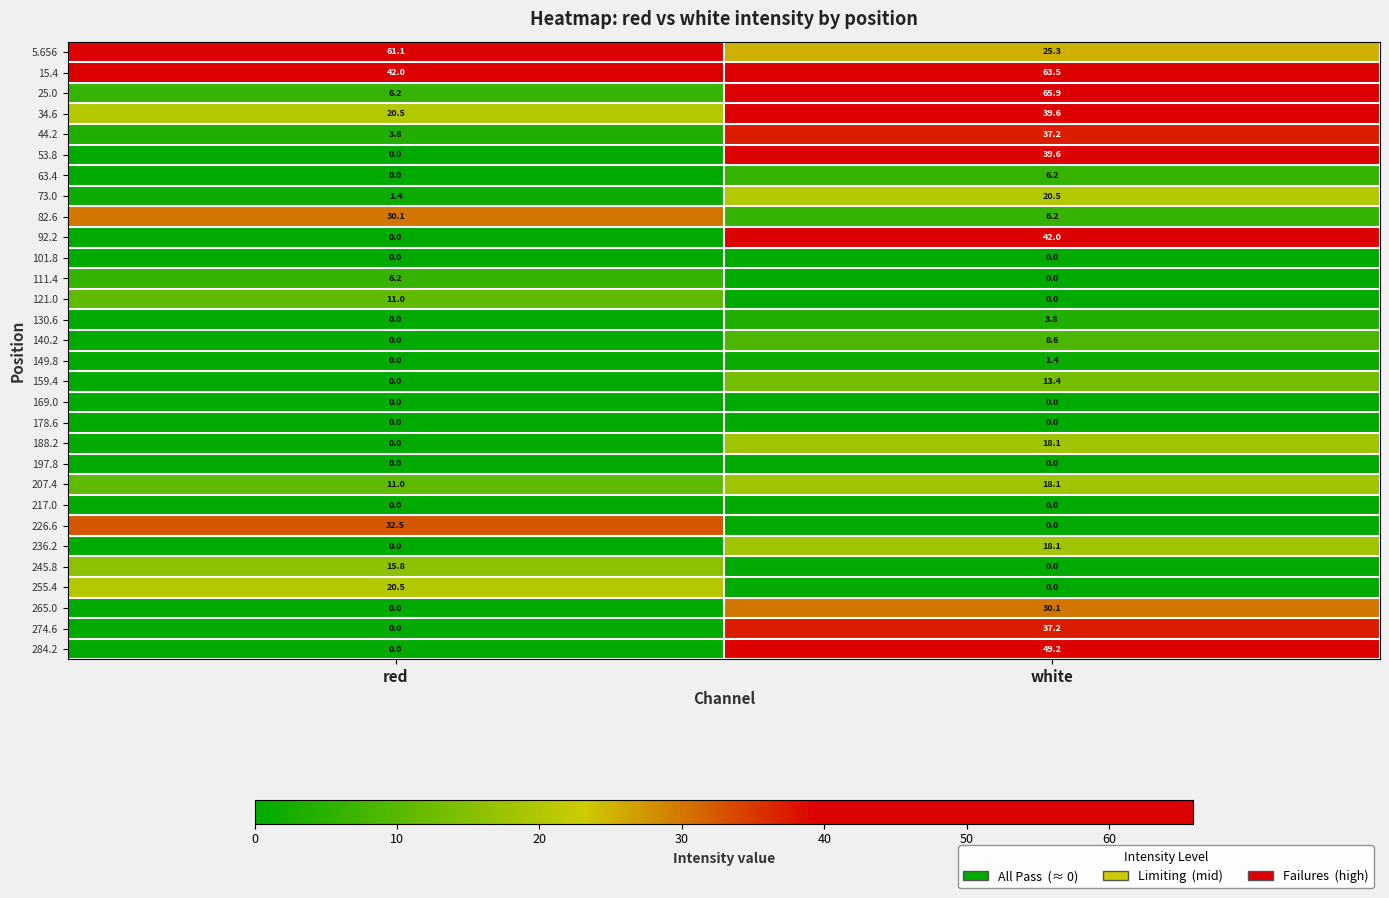

Which series has the widest spread of values?

25.0